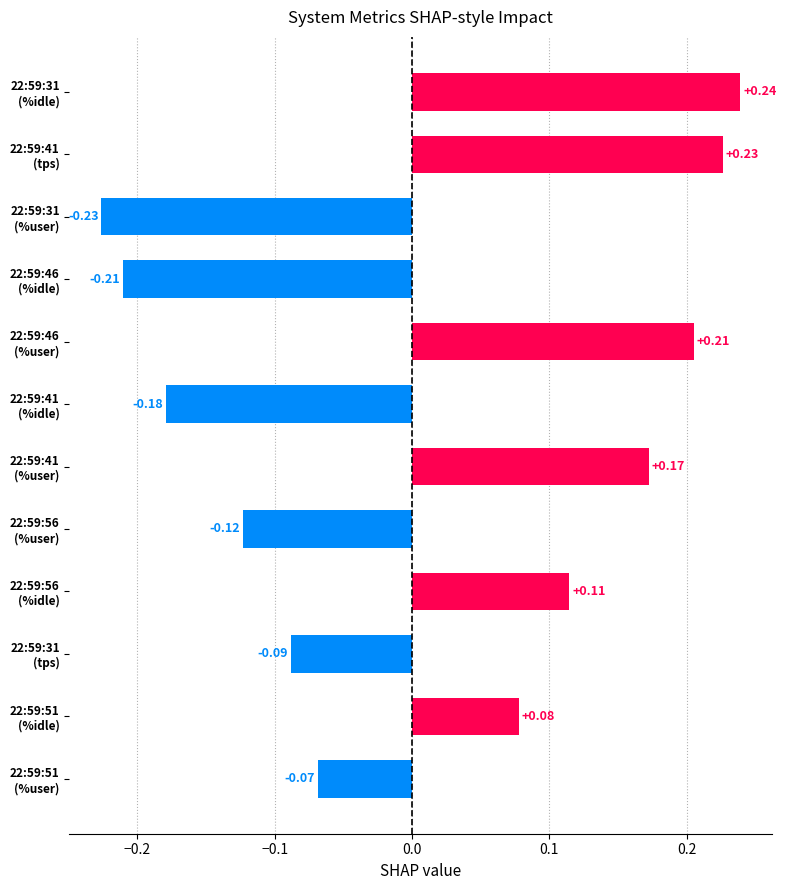

At which category does the chart reach its peak across all series?

22:59:31
(%idle)